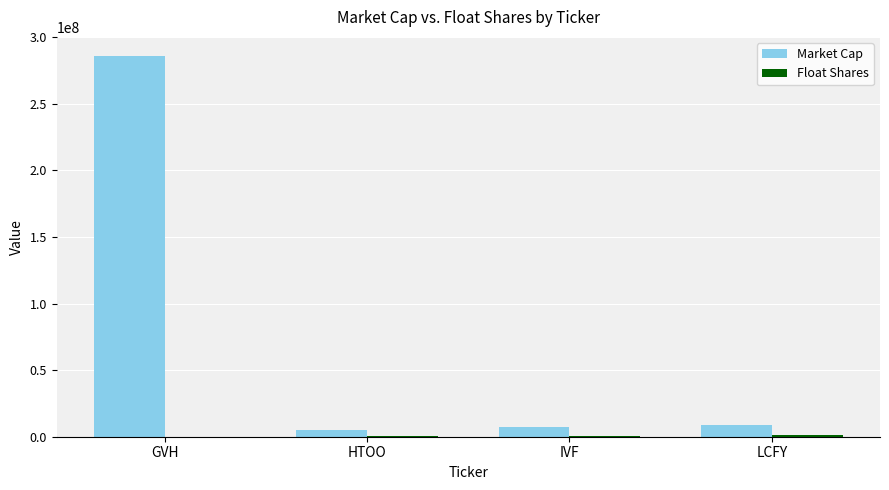

Which series has the largest total across all categories?

Market Cap